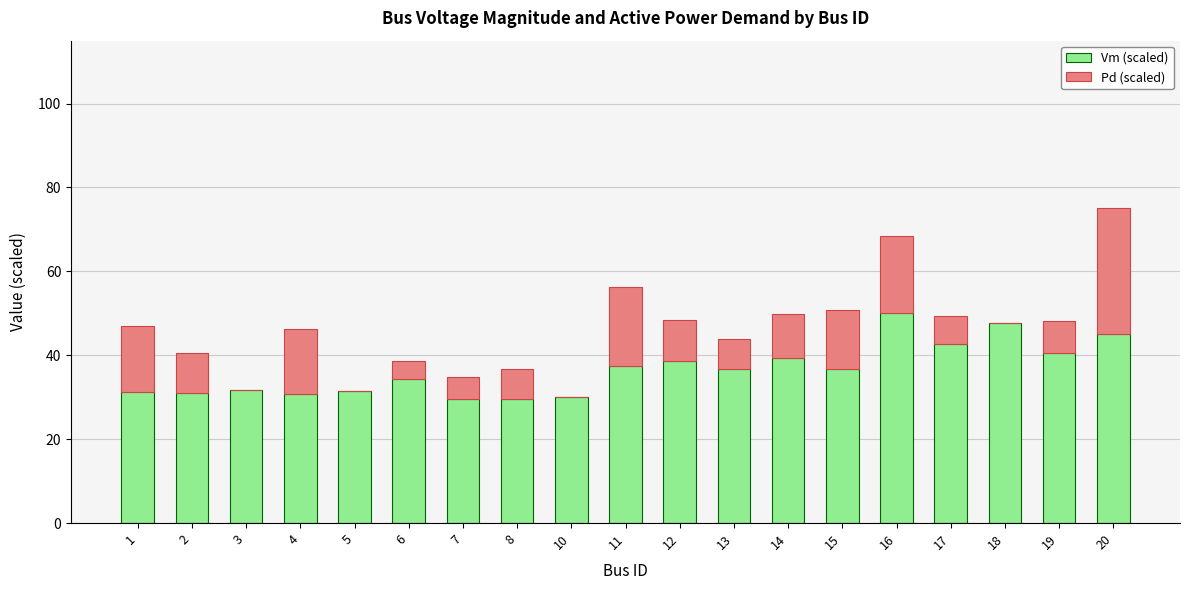

What is the sum of the Vm (scaled) values at 1 and 12?

70.1